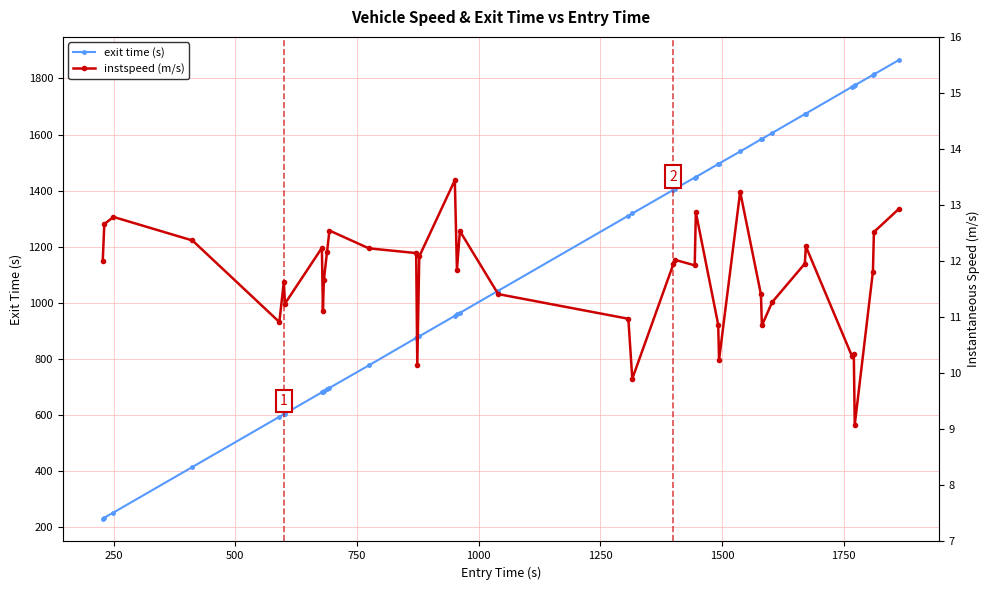

Rank the series by their average value, from highest to lowest.

exit time (s), instspeed (m/s)